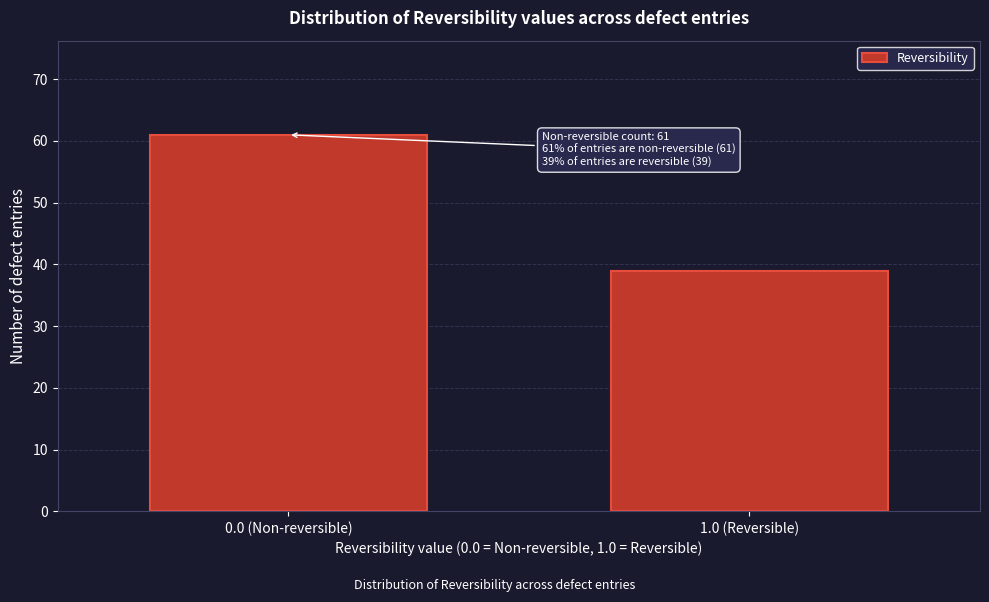

Reading left to right, extract all data points from this chart.

0.0 (Non-reversible)=61	1.0 (Reversible)=39